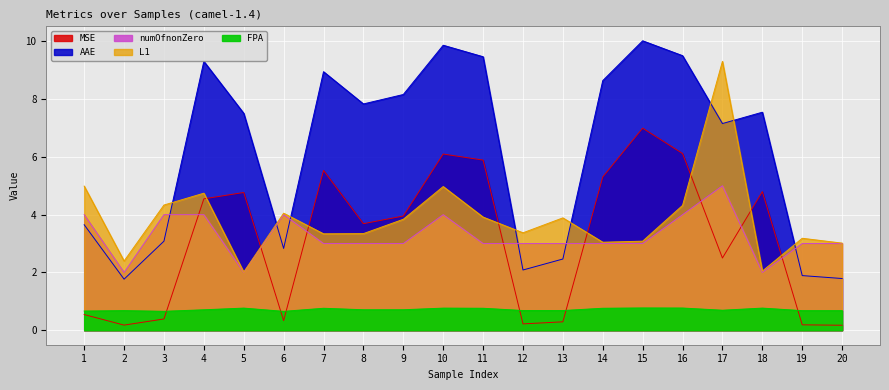

What are all the series names shown in the legend?

FPA, AAE, L1, MSE, numOfnonZero